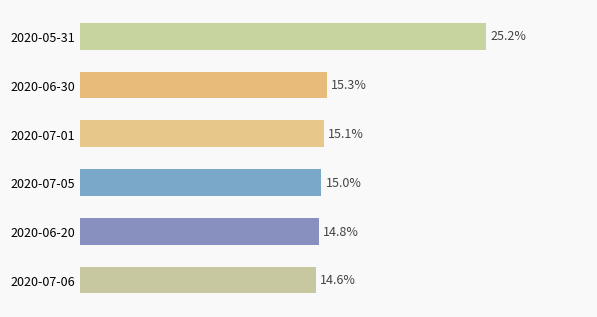

List the labels in order of value, largest first.

2020-05-31, 2020-06-30, 2020-07-01, 2020-07-05, 2020-06-20, 2020-07-06